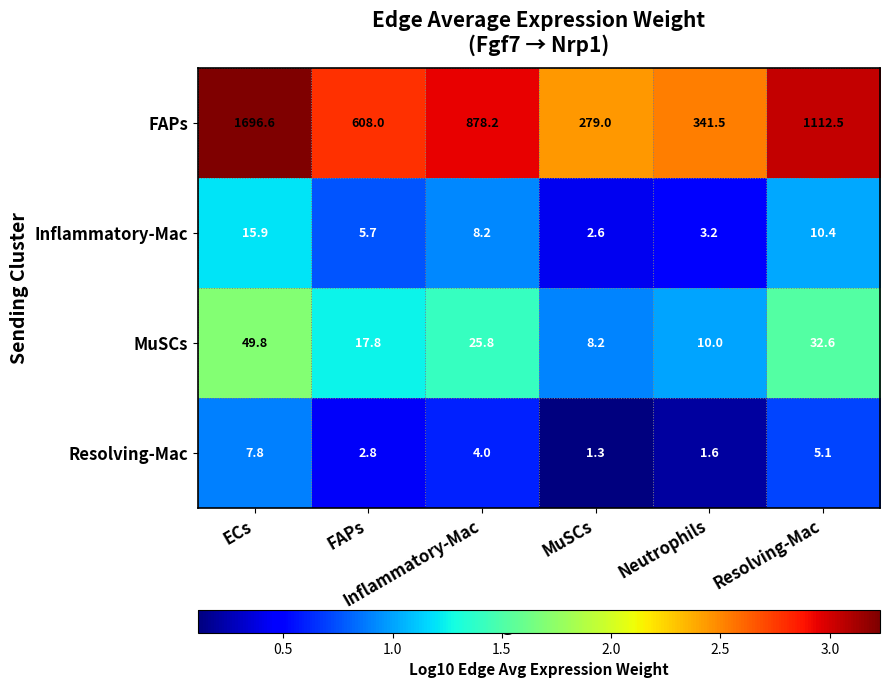

What is the minimum value shown in the chart?

1.3